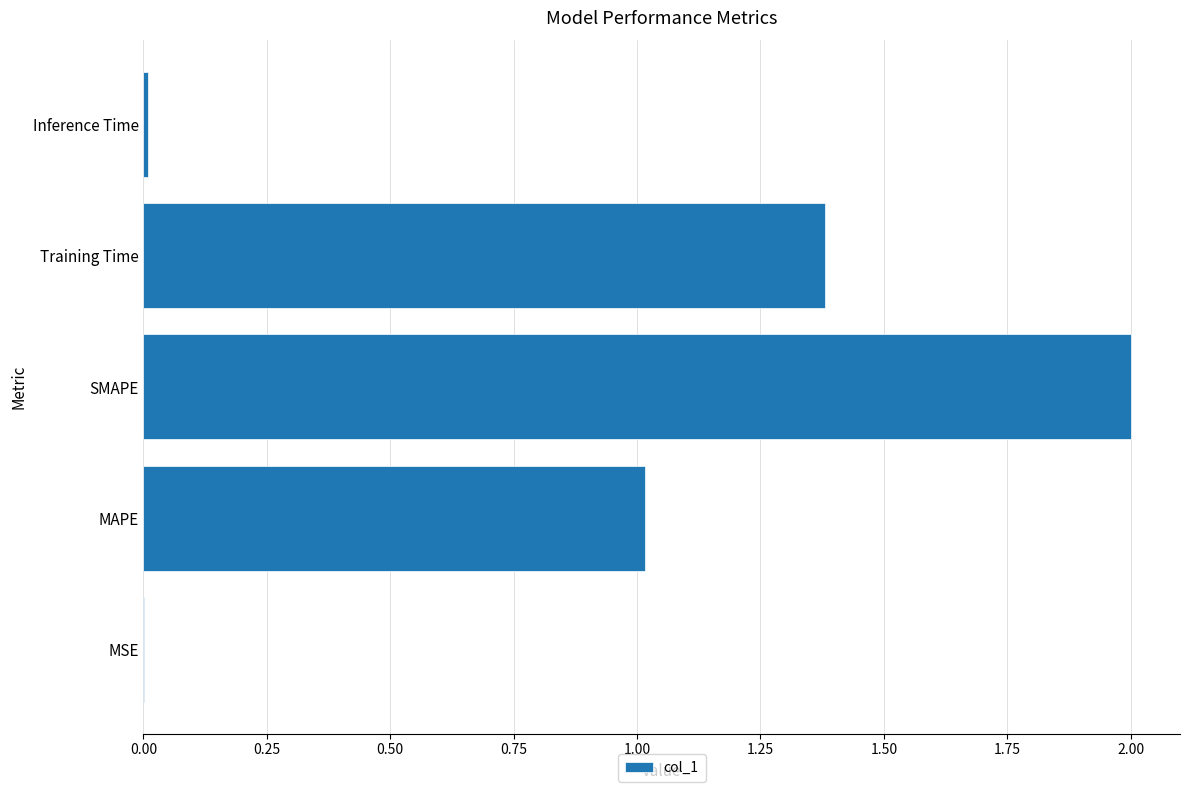

True or false: the data shows 0.0 at Inference Time.

True